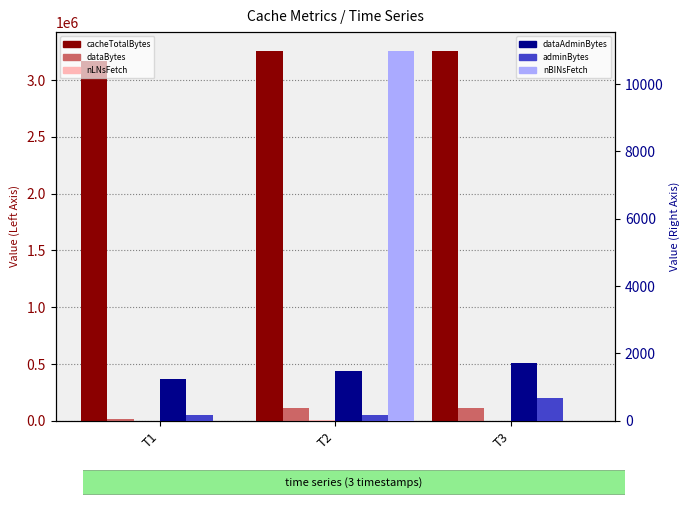

At which label is Cache:dataAdminBytes closest to 1481?

T2